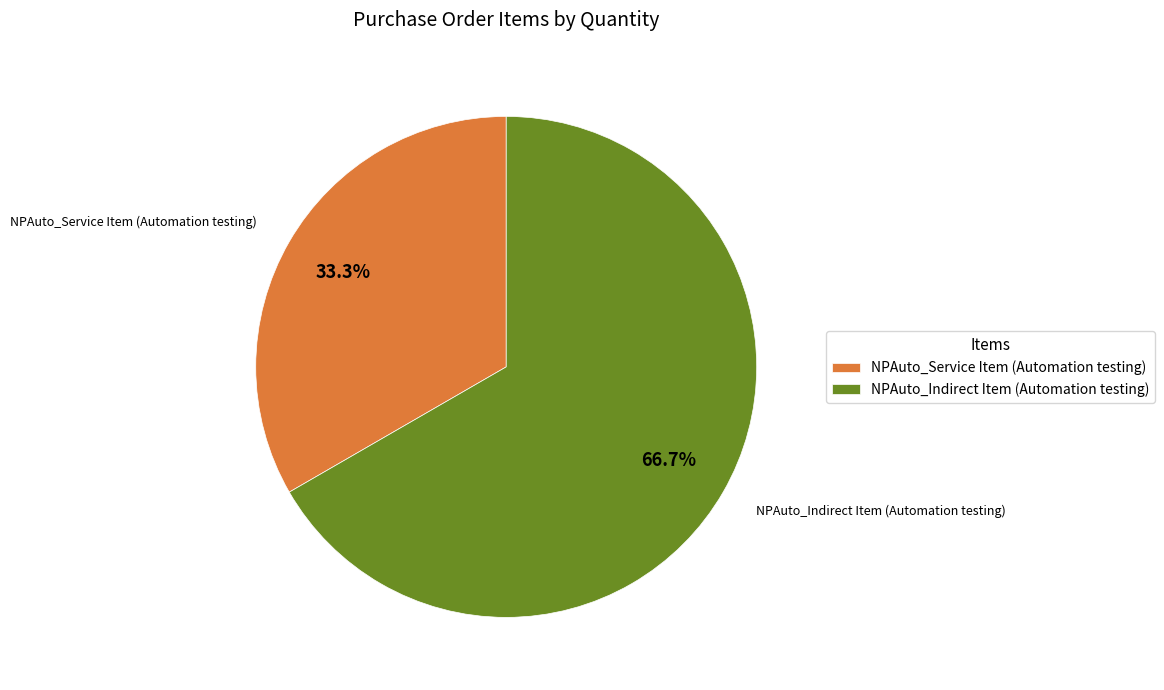

To the nearest percent, what is the difference between the NPAuto_Service Item (Automation testing) and NPAuto_Indirect Item (Automation testing) slice percentages?

33%